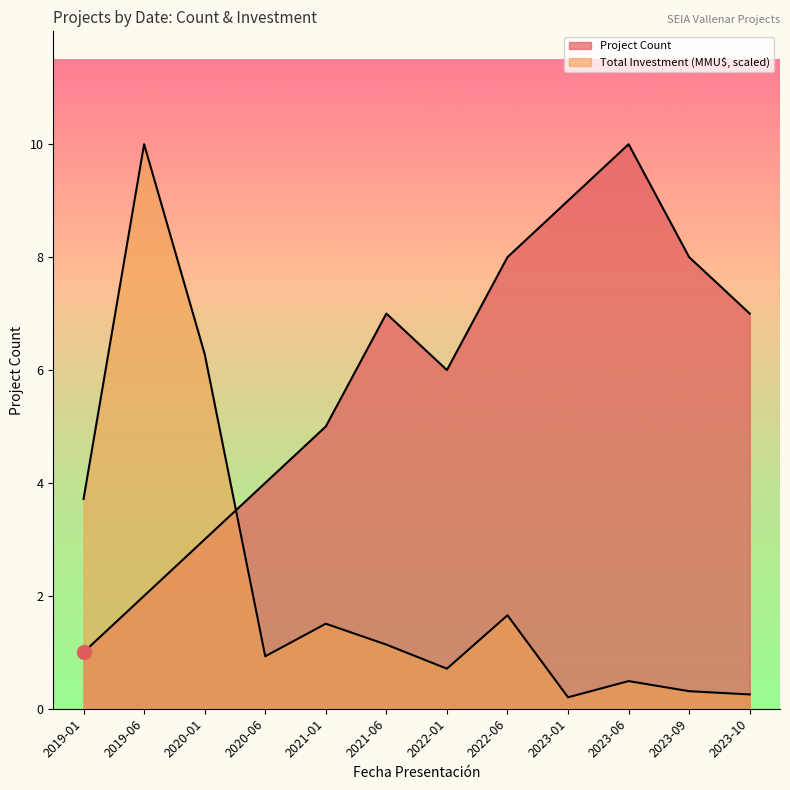

After their last crossing, which series has the higher values: Project Count or Total Investment (MMU$)?

Project Count